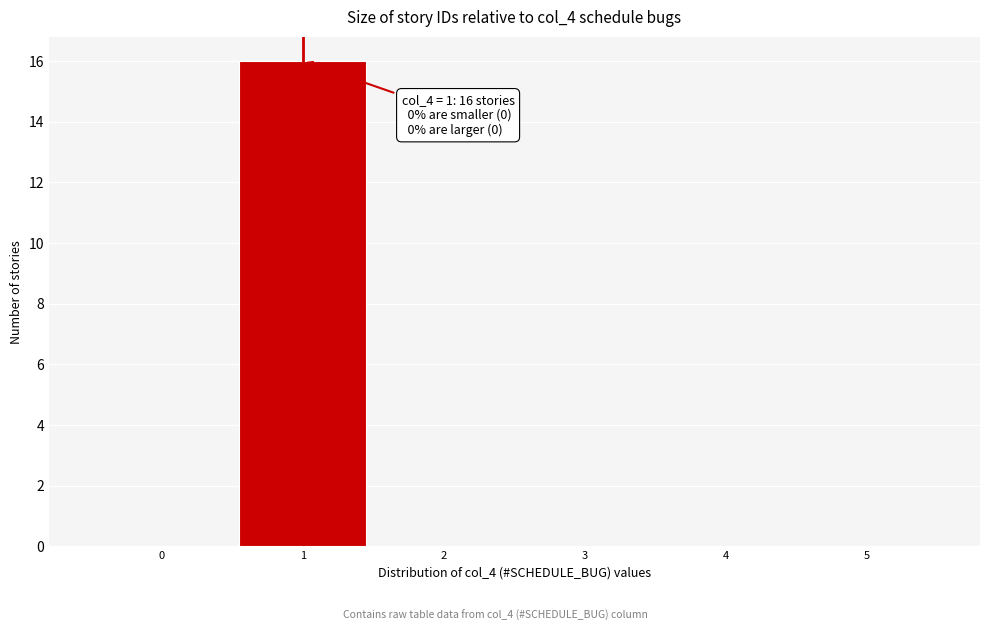

Reading left to right, list all the values displayed in this chart.

0=0	1=16	2=0	3=0	4=0	5=0